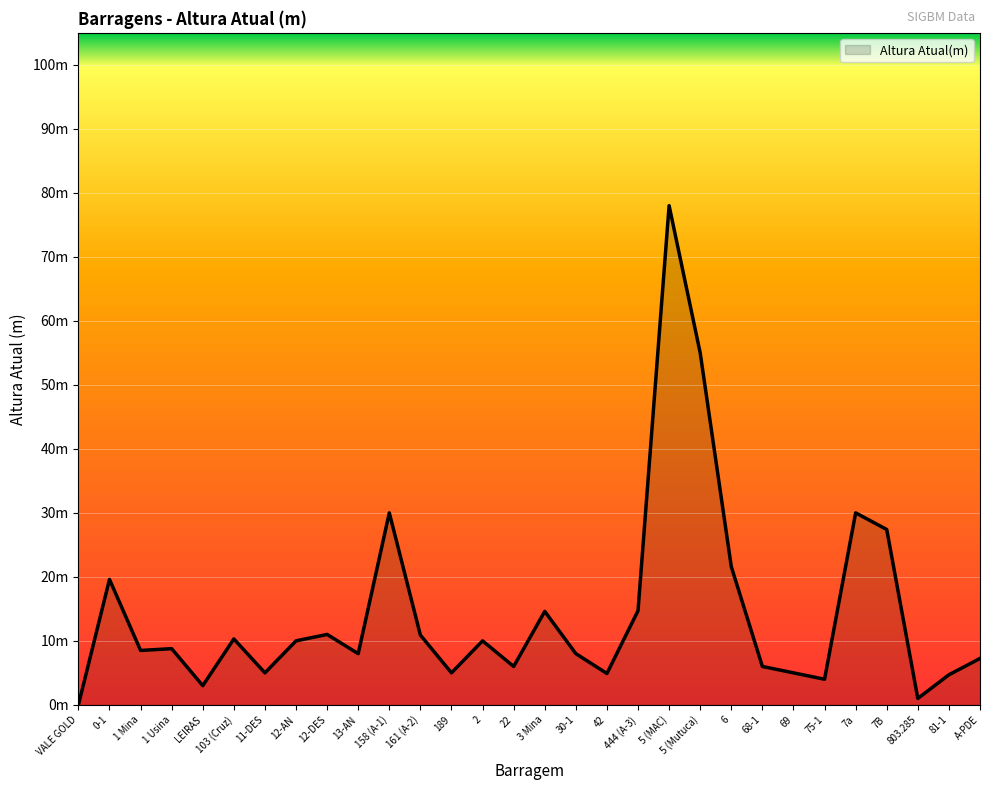

Which category has the highest value across all series?

5 (MAC)